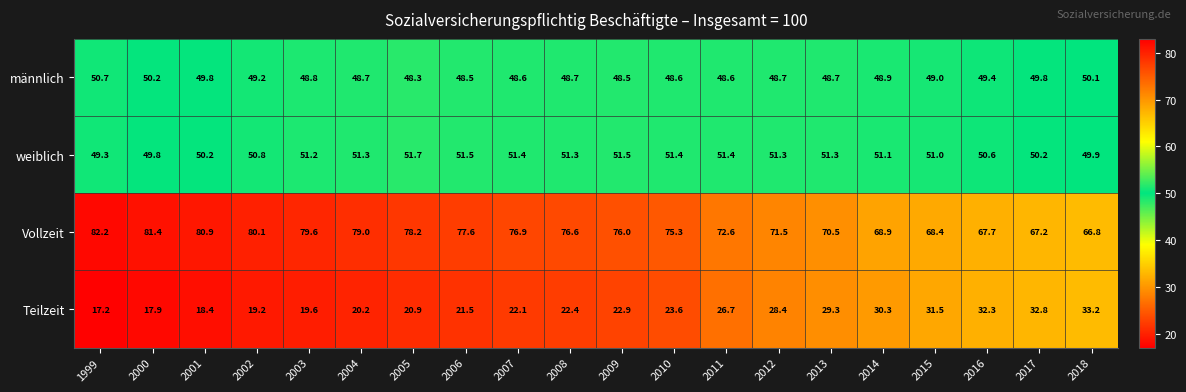

Between 2000 and 2018, which series saw the biggest shift?

Teilzeit